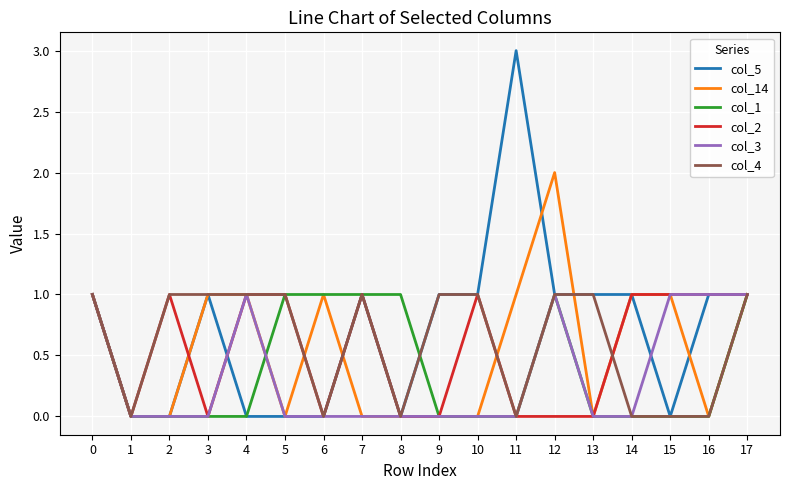

Which label corresponds to the largest value in the chart?

11